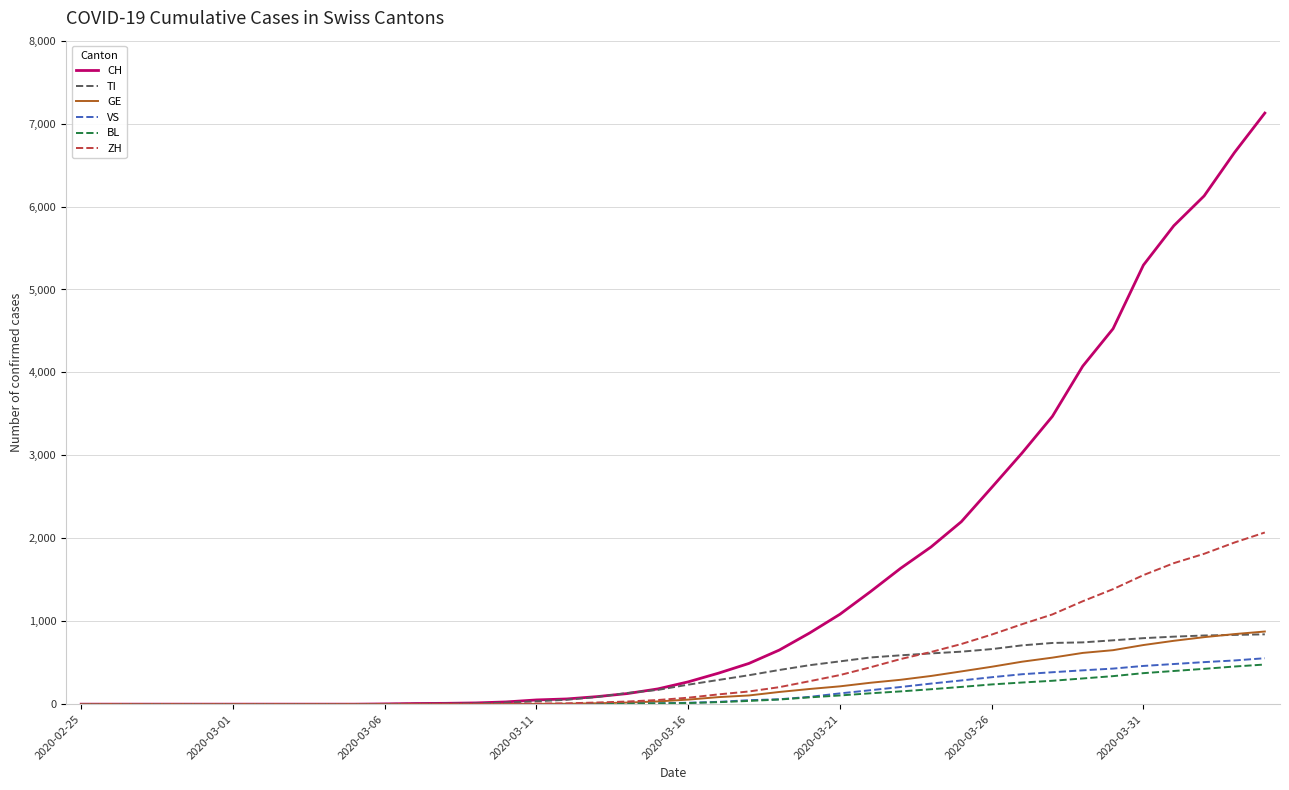

What is the maximum value for VS?

554